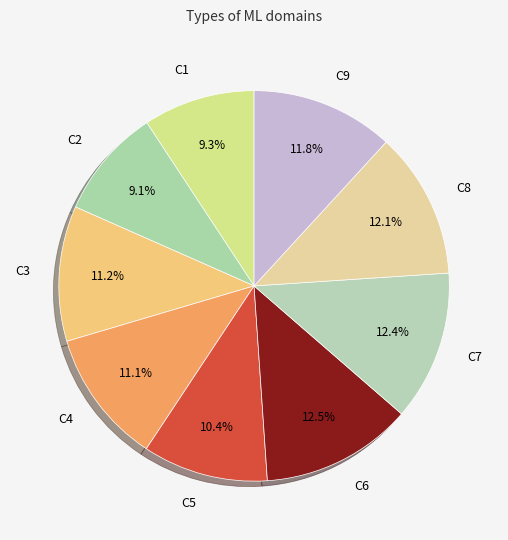

How much of the chart is everything except C5?

89.6%